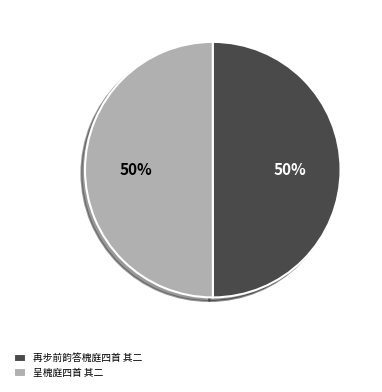

Is the sum of 再步前韵答槐庭四首 其二 and 呈槐庭四首 其二 greater than half?

Yes